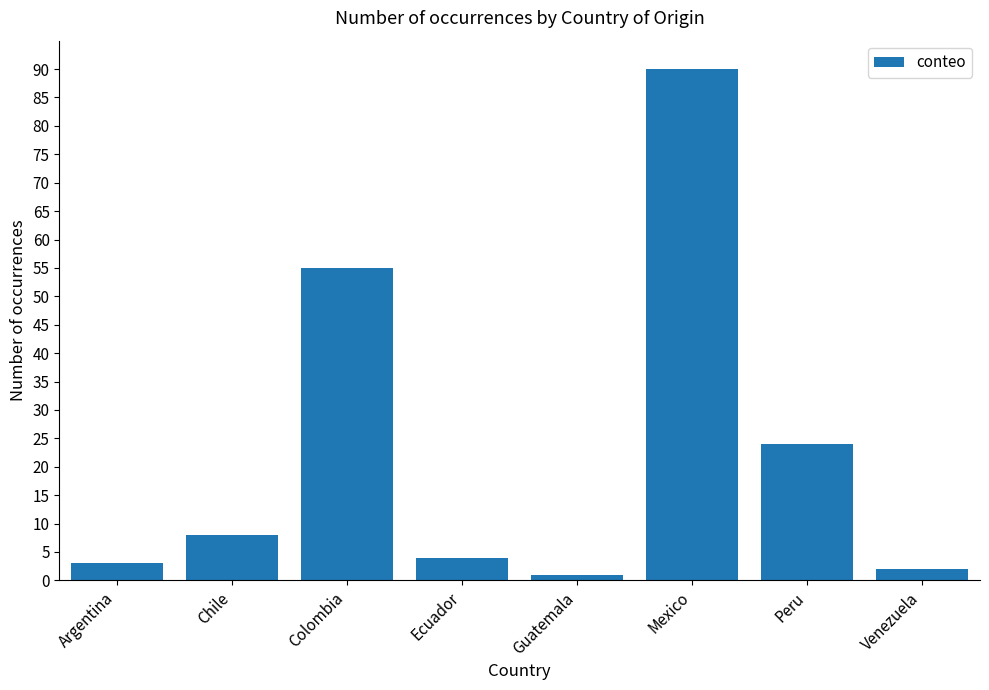

What is the difference between the second highest and minimum values?

54